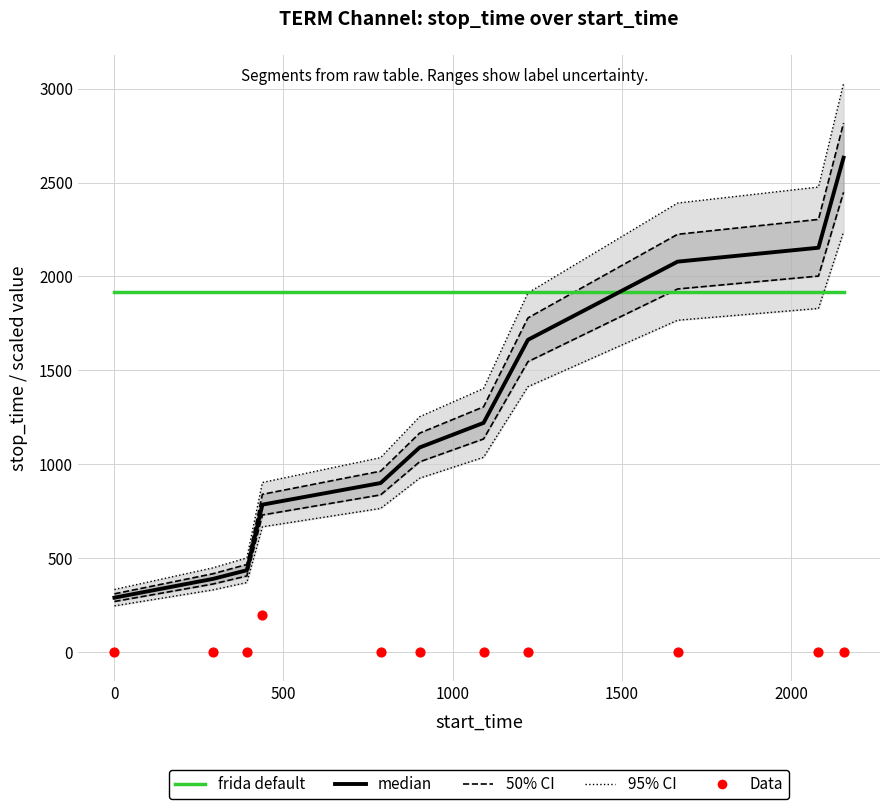

What are all the series names shown in the legend?

95% CI, 50% CI, frida default, median, Data